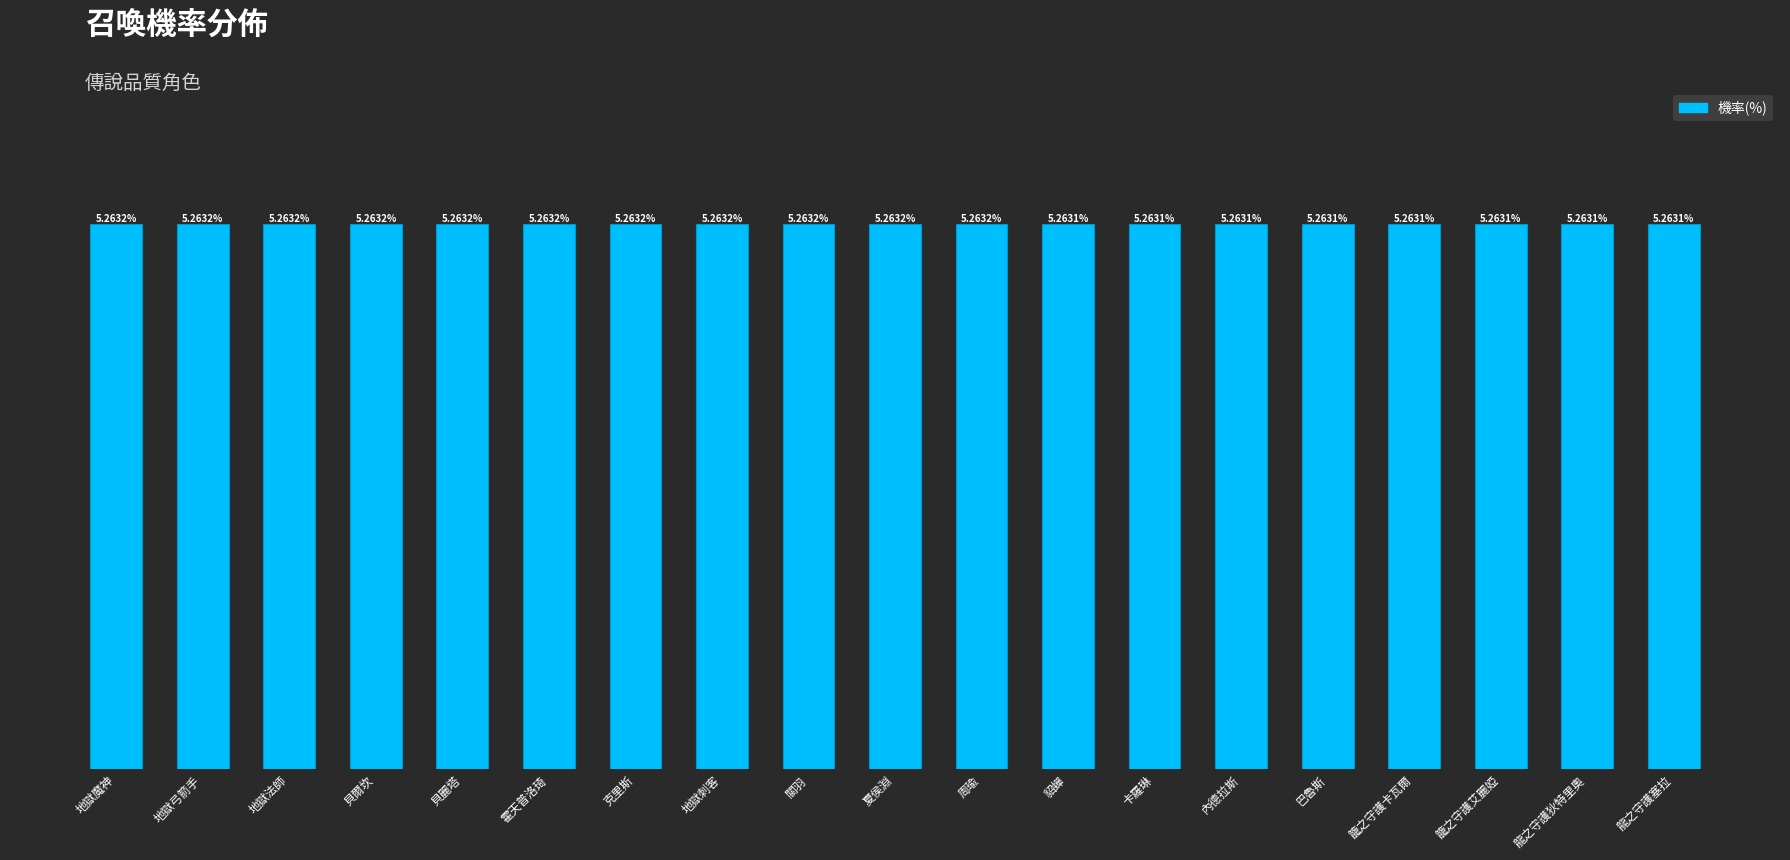

What is the label of the 6th bar from the left?

霍天普洛琦